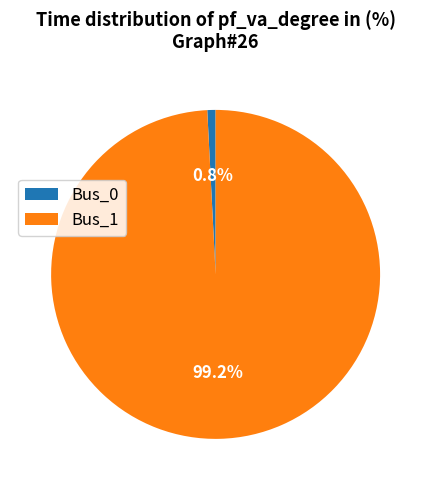

What is the largest slice in the pie chart?

Bus_1